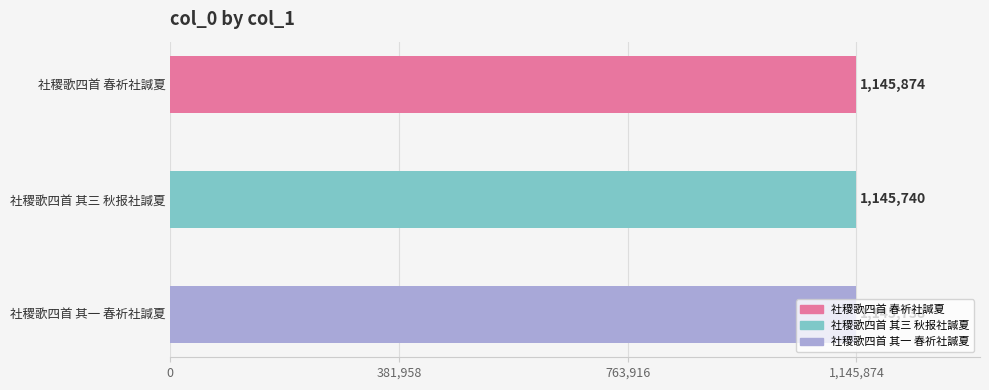

What is the sum of the values at 社稷歌四首 其一 春祈社諴夏 and 社稷歌四首 春祈社諴夏?

2291612